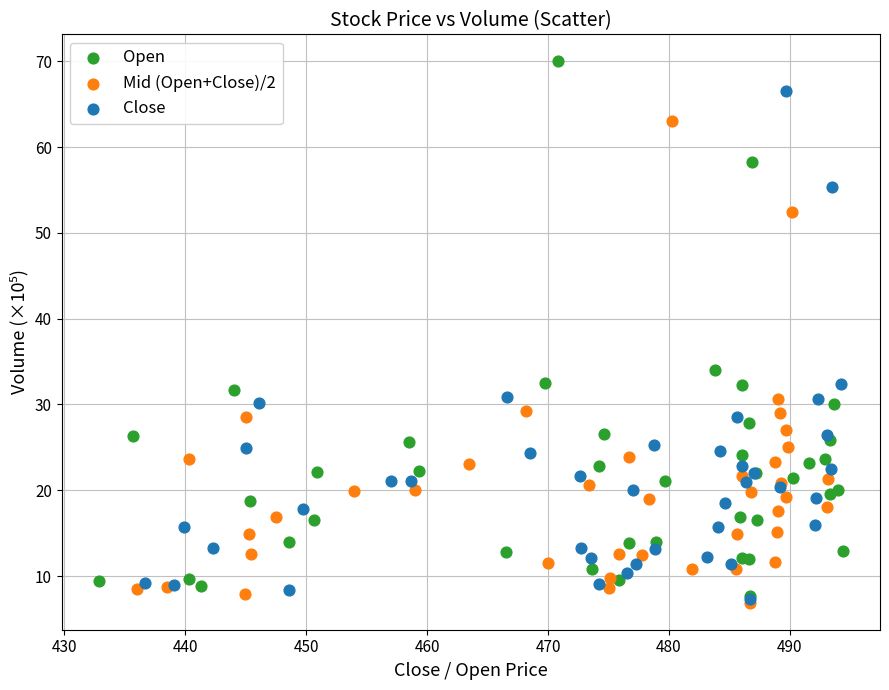

Which series reaches the maximum Y coordinate?

Open